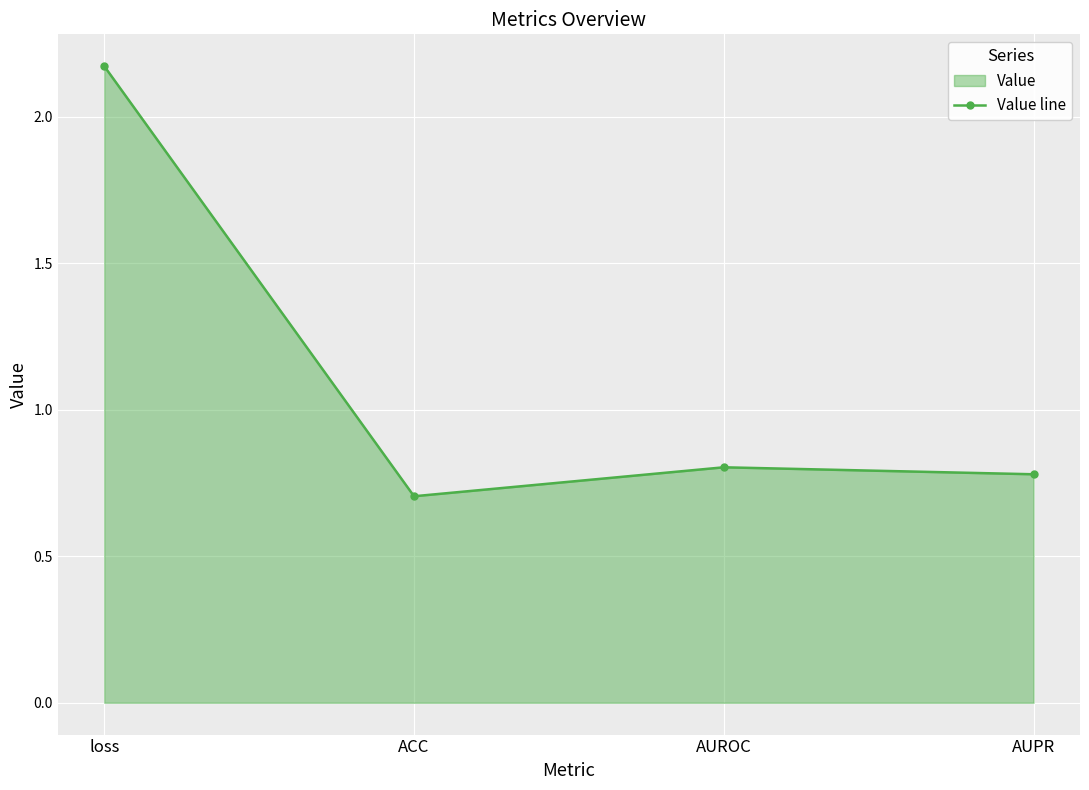

At which category does the data reach its first local peak?

AUROC